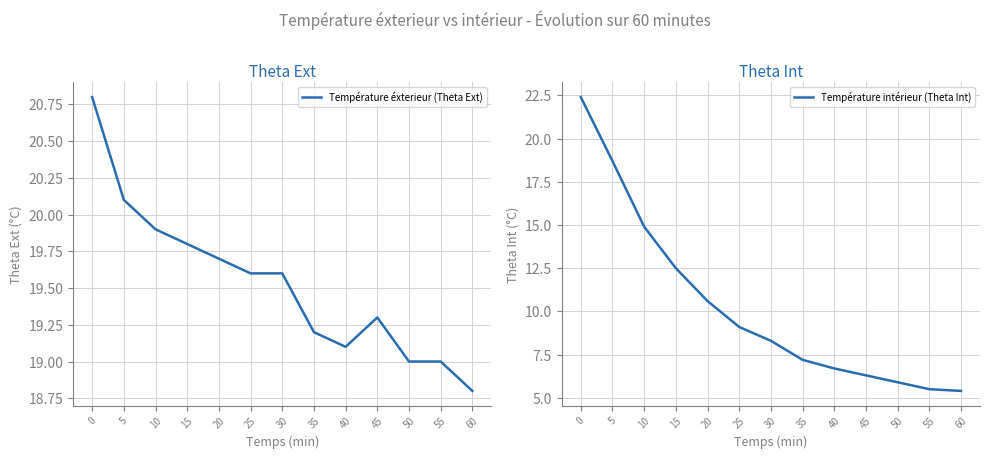

What is the difference between the maximum and minimum values in the Température intérieur (Theta Int) series?

17.0